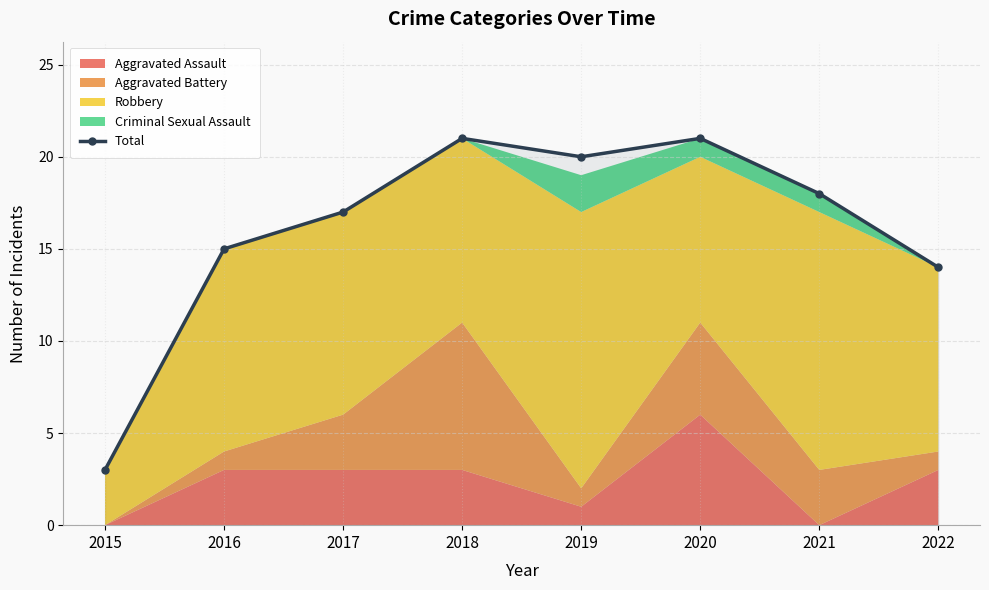

Reading right to left, transcribe all the data shown in this chart.

2022=14	2021=18	2020=21	2019=20	2018=21	2017=17	2016=15	2015=3